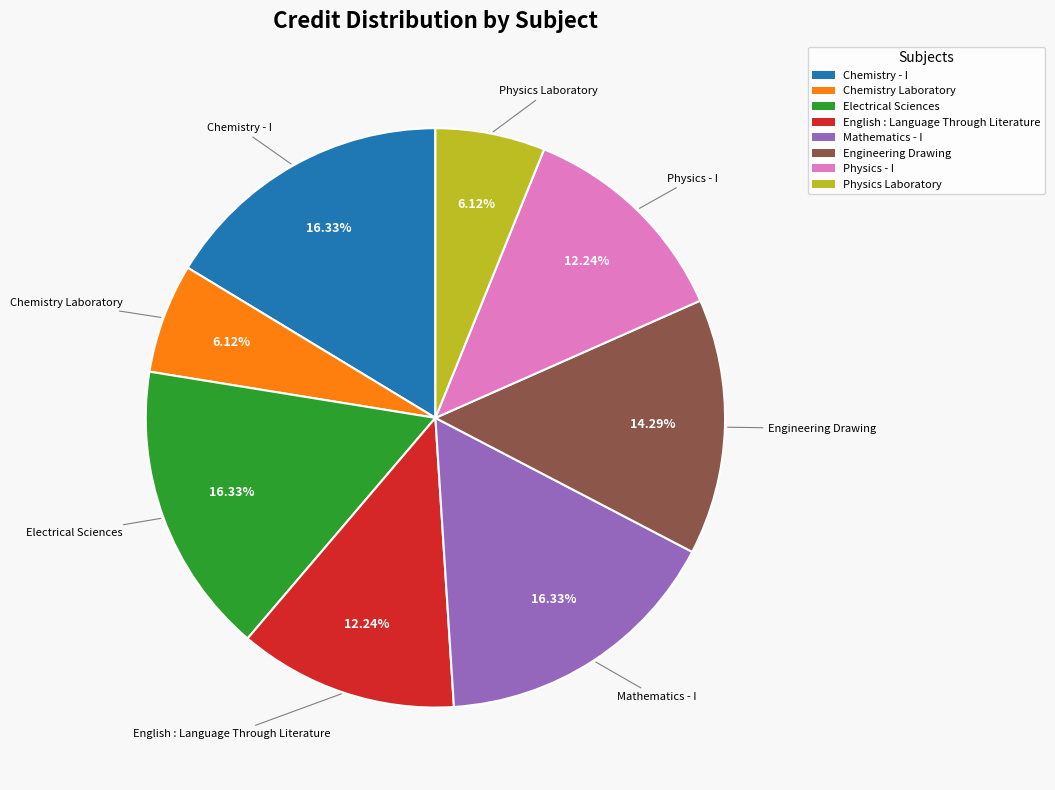

What is the ratio of the value at Engineering Drawing to the value at English : Language Through Literature?

1.2